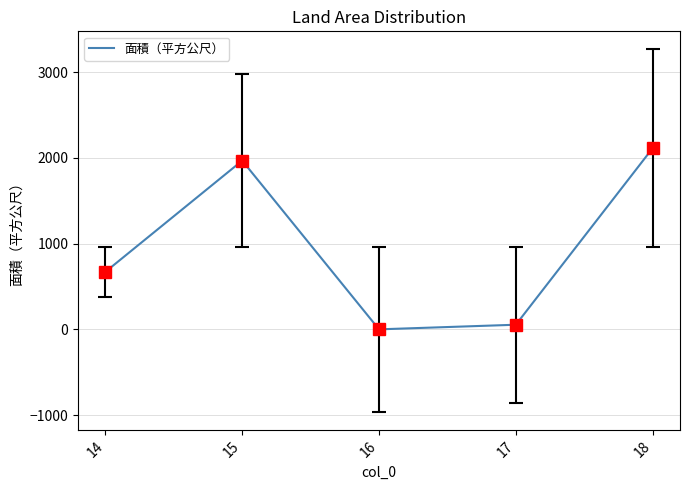

True or false: the data has more than 0 interior local peaks.

True